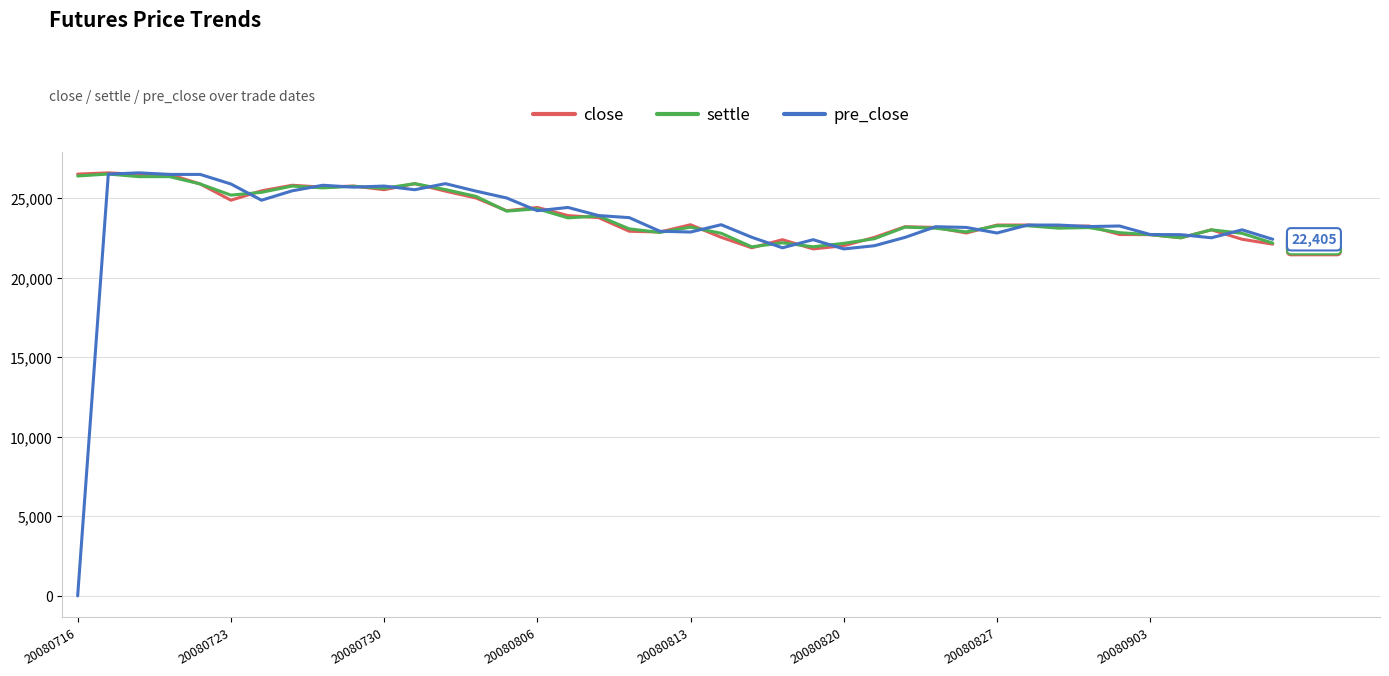

Which series has the largest range (max minus min)?

pre_close